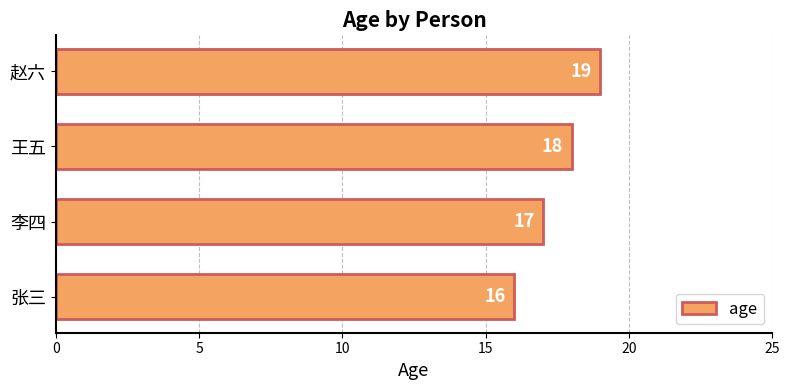

What is the average value?

18